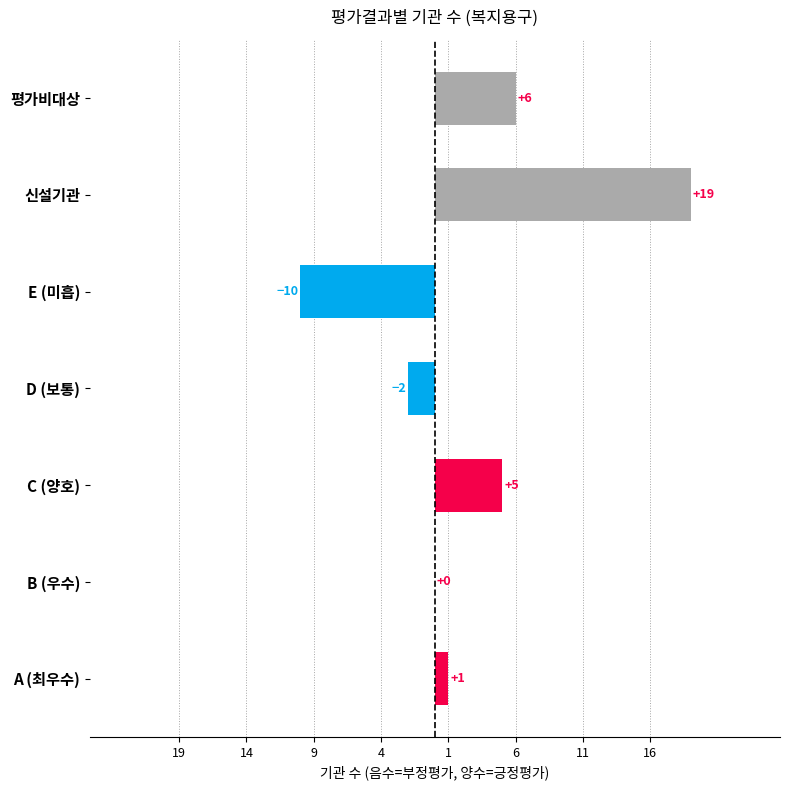

Are the bars horizontal?

Yes